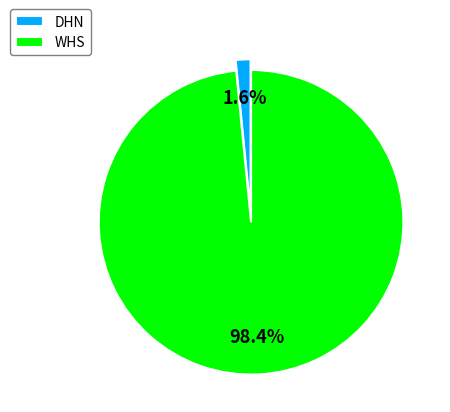

What is the total percentage of DHN and WHS?

100.0%